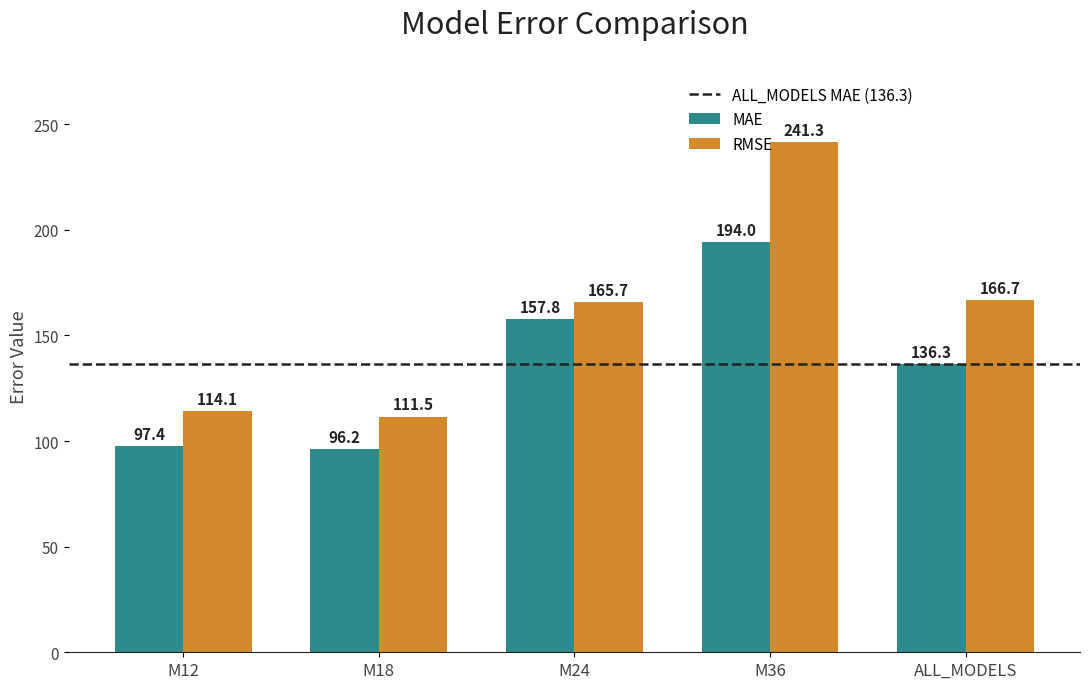

Rank the series at M12 from lowest to highest value.

MAE, RMSE